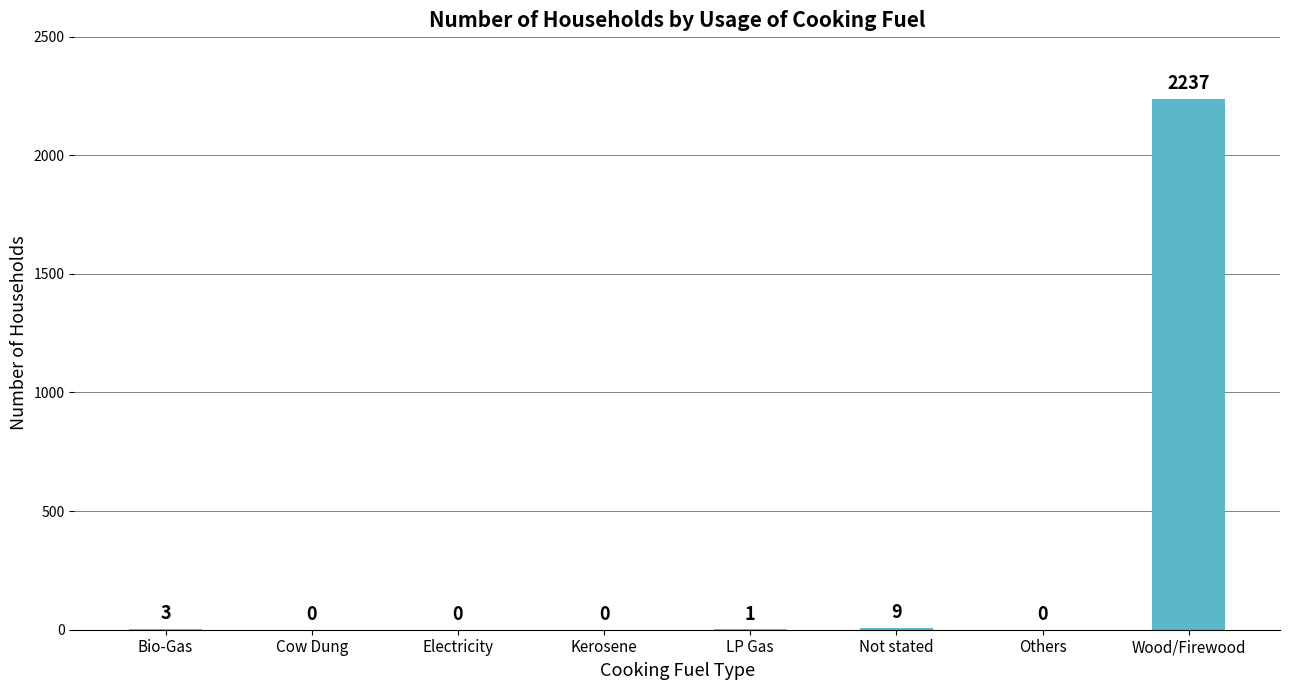

At which label does the data first exceed 1?

Bio-Gas